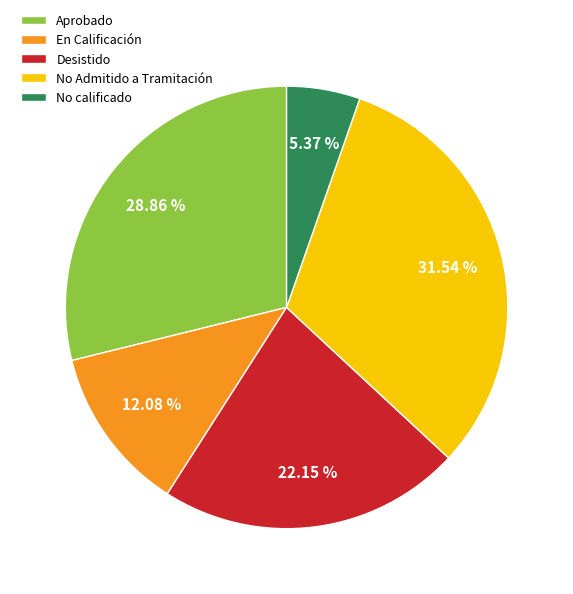

What is the largest slice in the pie chart?

No Admitido a Tramitación